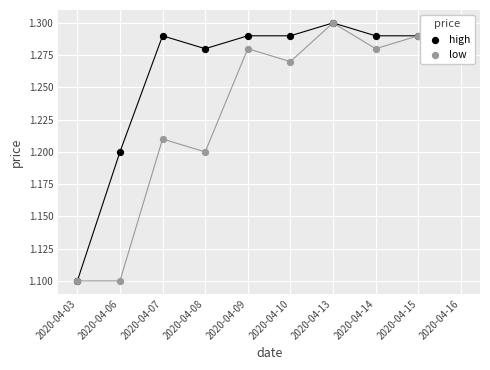

At how many categories does at least one series exceed 1?

10